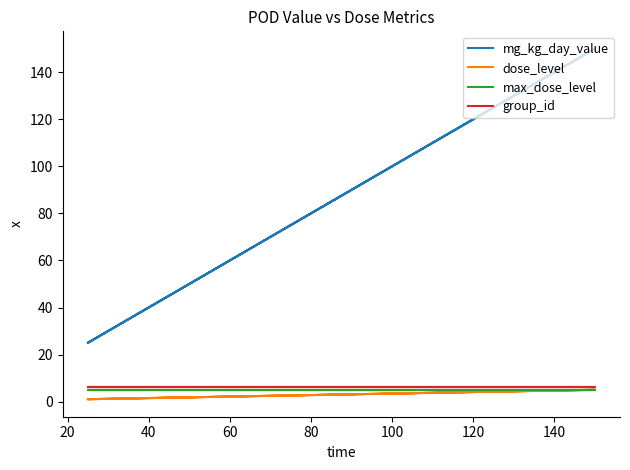

Is it true that dose_level equals 8 at 60?

False